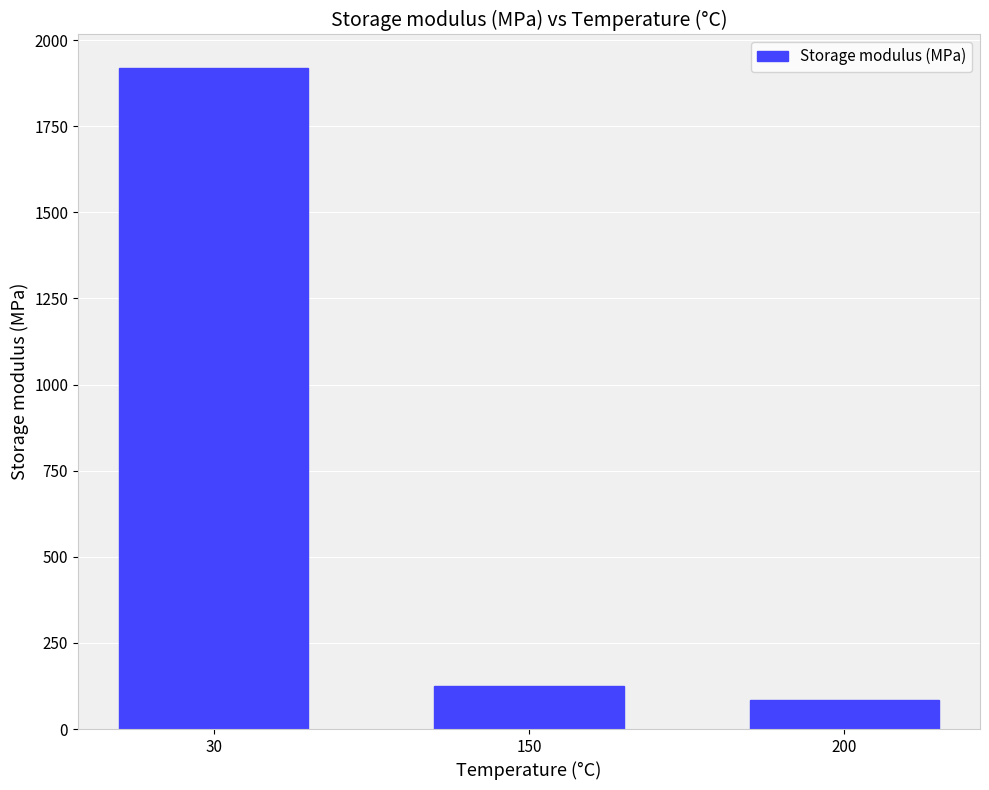

How many series are shown in this chart?

1